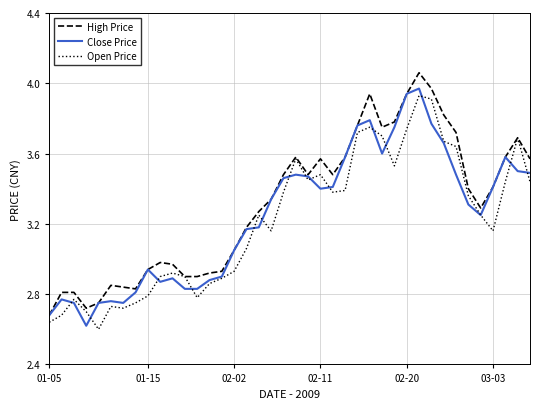

What are all the series names shown in the legend?

High Price, Close Price, Open Price